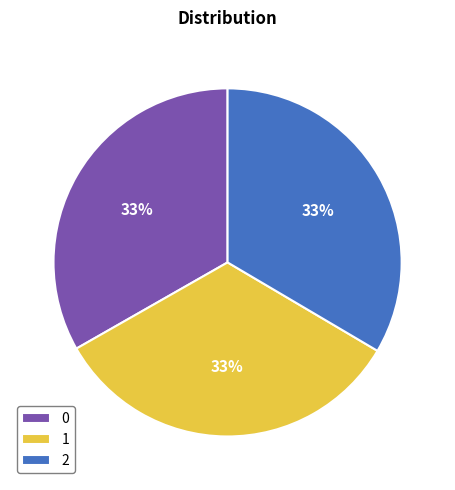

Is the sum of 1 and 0 greater than half?

Yes